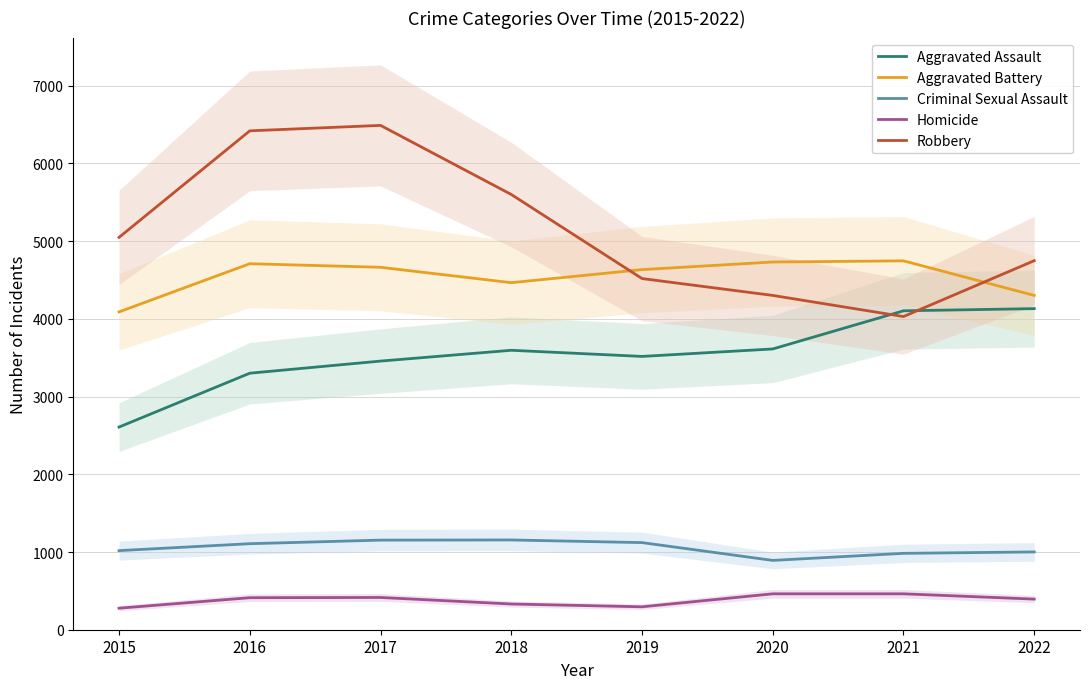

Which category has the lowest value in the Aggravated Battery series?

2015